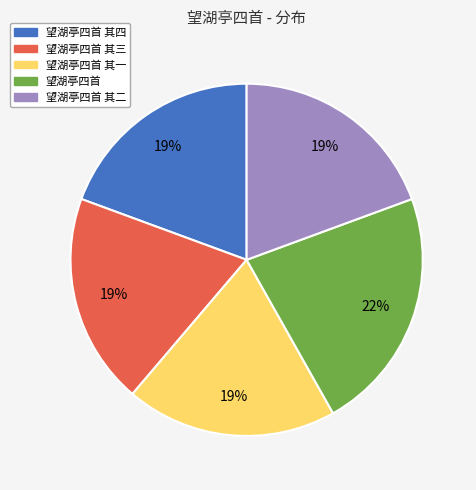

To the nearest percent, what is the average slice percentage?

20%